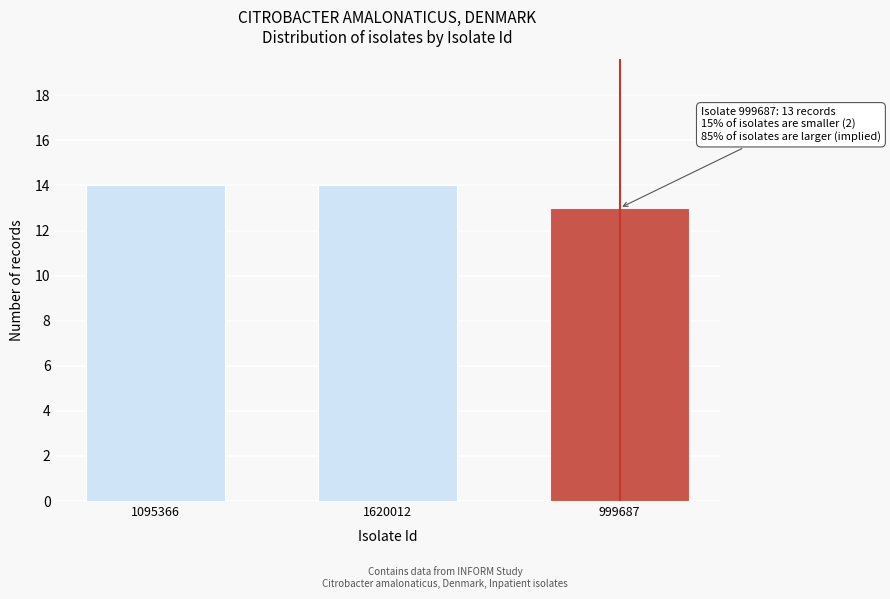

Reading left to right, extract all data points from this chart.

14	14	13